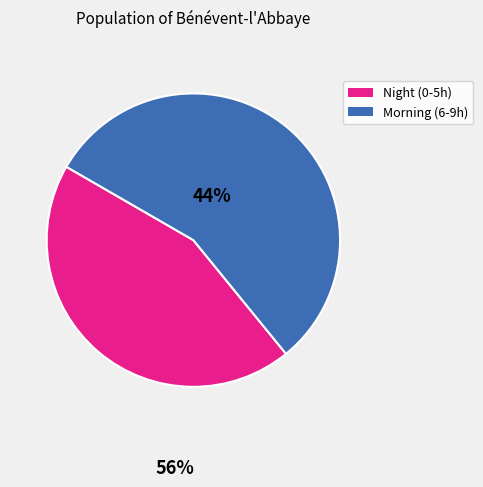

Does any single category account for the majority?

Yes